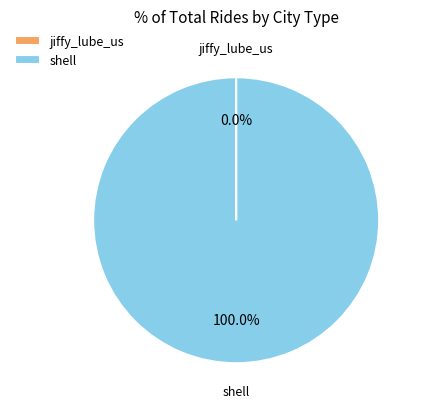

Is there any slice that represents more than half of the pie?

Yes